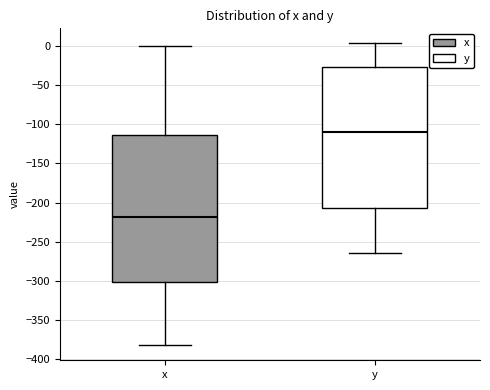

Reading left to right, transcribe this box plot: for each box, give where its median line is, the range the box spans, and where its two whiskers end, as read against the y-axis. The values are not printed on the chart, so give them approximately, as read against the axis.

x: median -220, box -300 to -115, whiskers -380 to 0
y: median -110, box -205 to -25, whiskers -265 to 5